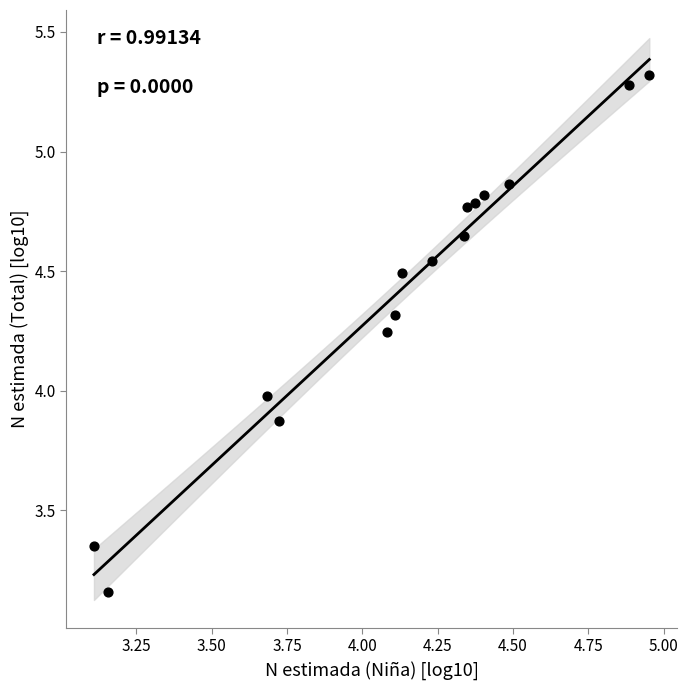

What is the range of Y values (max minus min)?

2.2